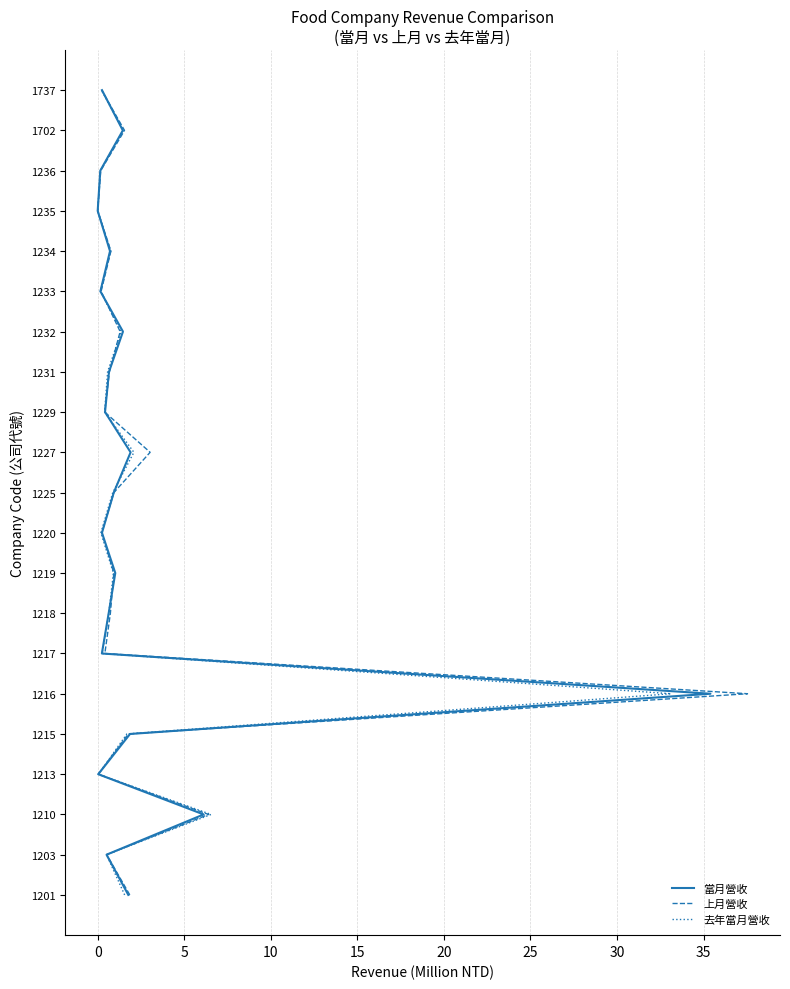

Is the value of 上月營收 at 19 greater than the value of 去年當月營收 at 16?

Yes